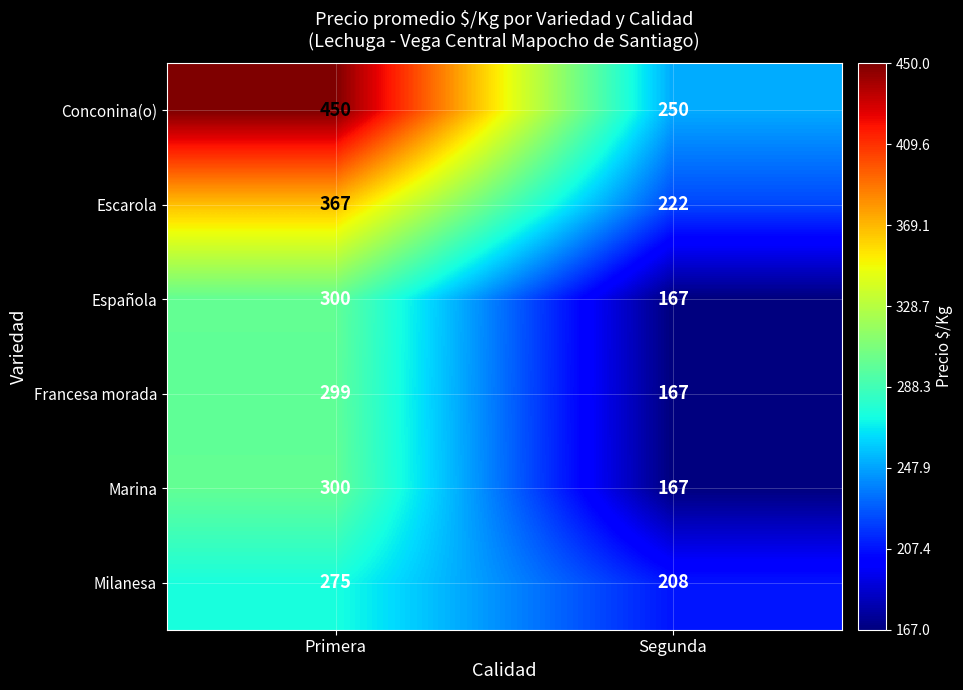

Which series has the largest total across all categories?

Conconina(o)